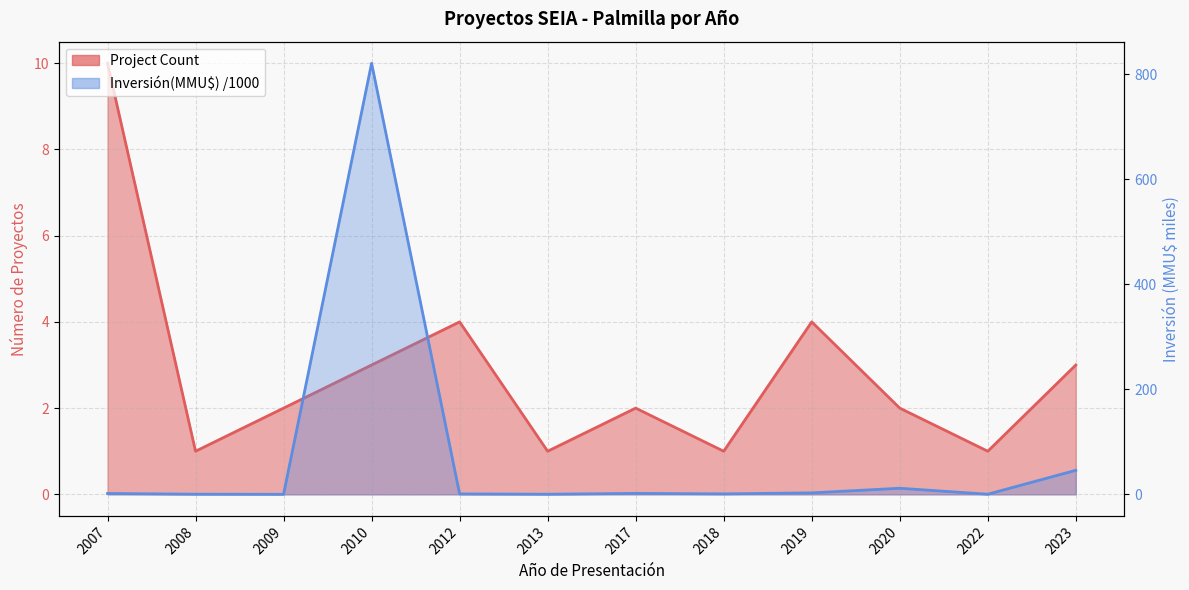

Reading left to right, what are all the values shown in this chart?

Project Count line: 10.0	1.0	2.0	3.0	4.0	1.0	2.0	1.0	4.0	2.0	1.0	3.0
Inversión(MMU$) /1000 line: 1.6	0.3	0.1	821.1	0.8	0.2	1.8	0.9	2.8	11.6	0.2	45.8